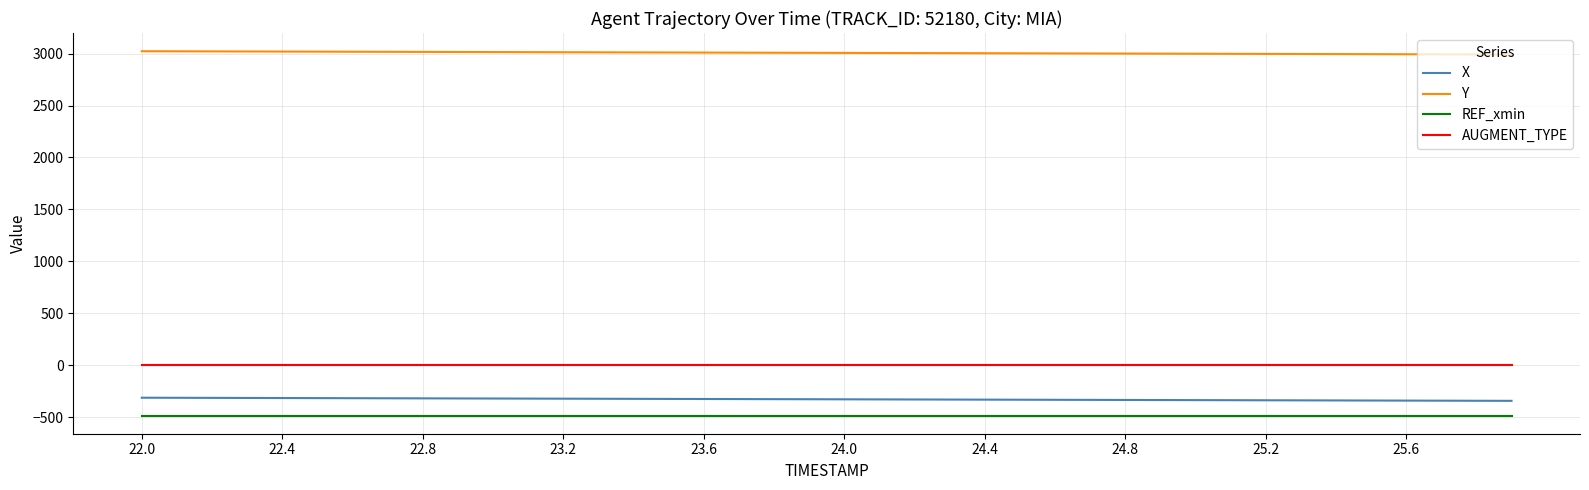

Which series has the largest total across all categories?

Y